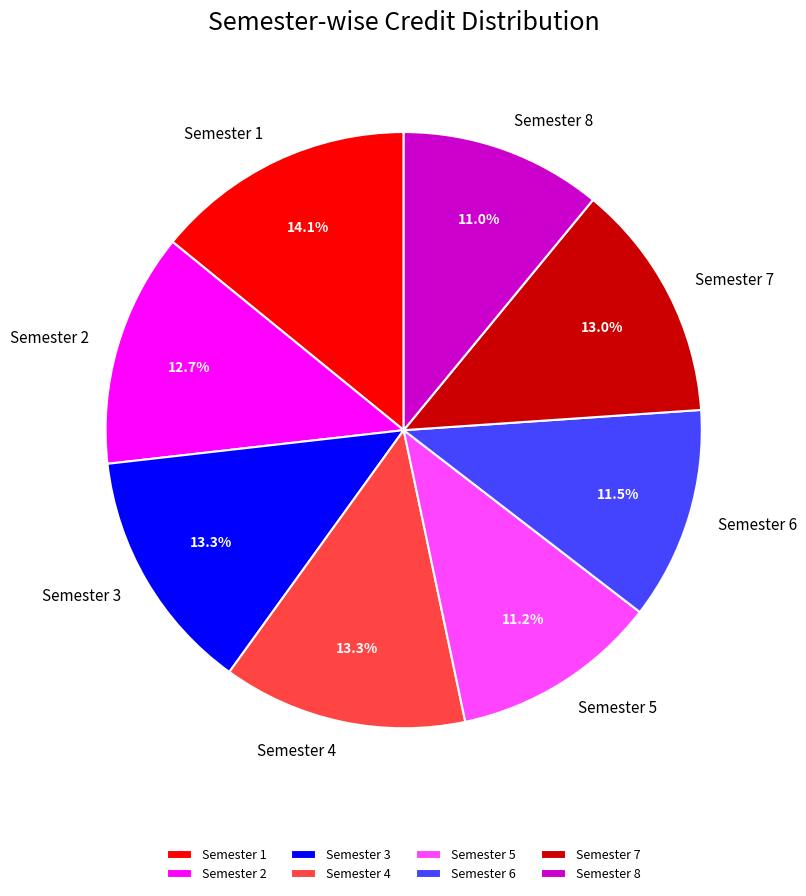

What percentage is NOT represented by Semester 5?

88.8%